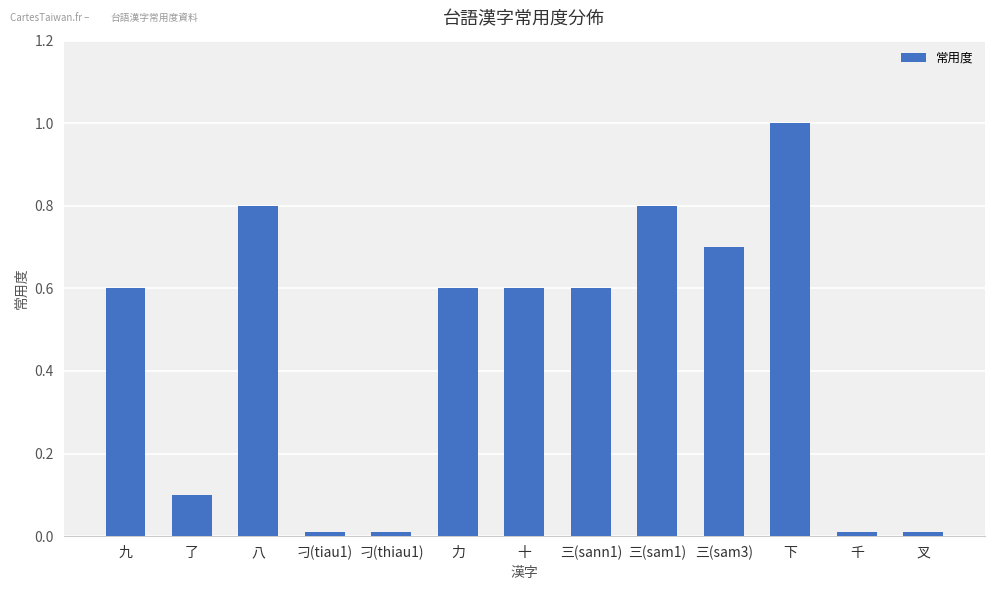

What is the average value?

0.4